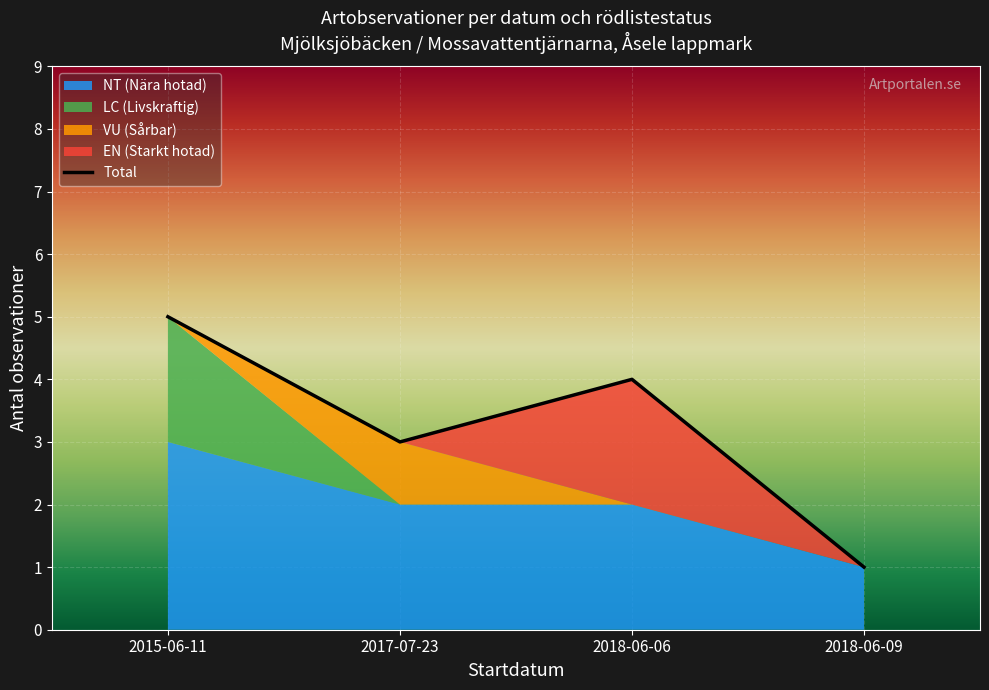

Which category has the lowest value across all series?

2017-07-23